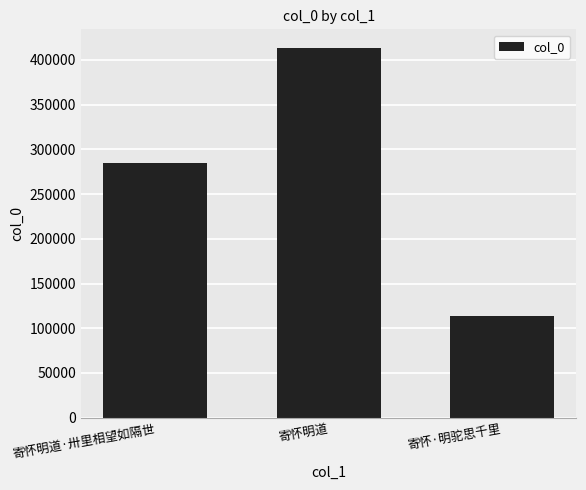

What is the average value?

270451